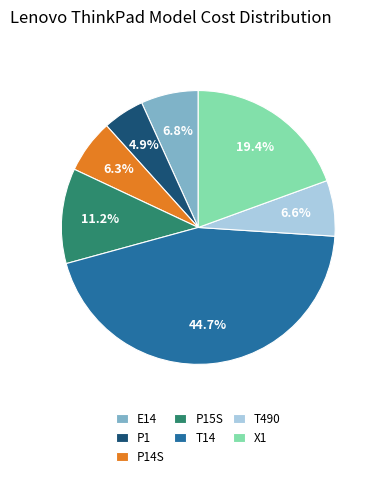

What percentage is NOT represented by P1?

95.1%